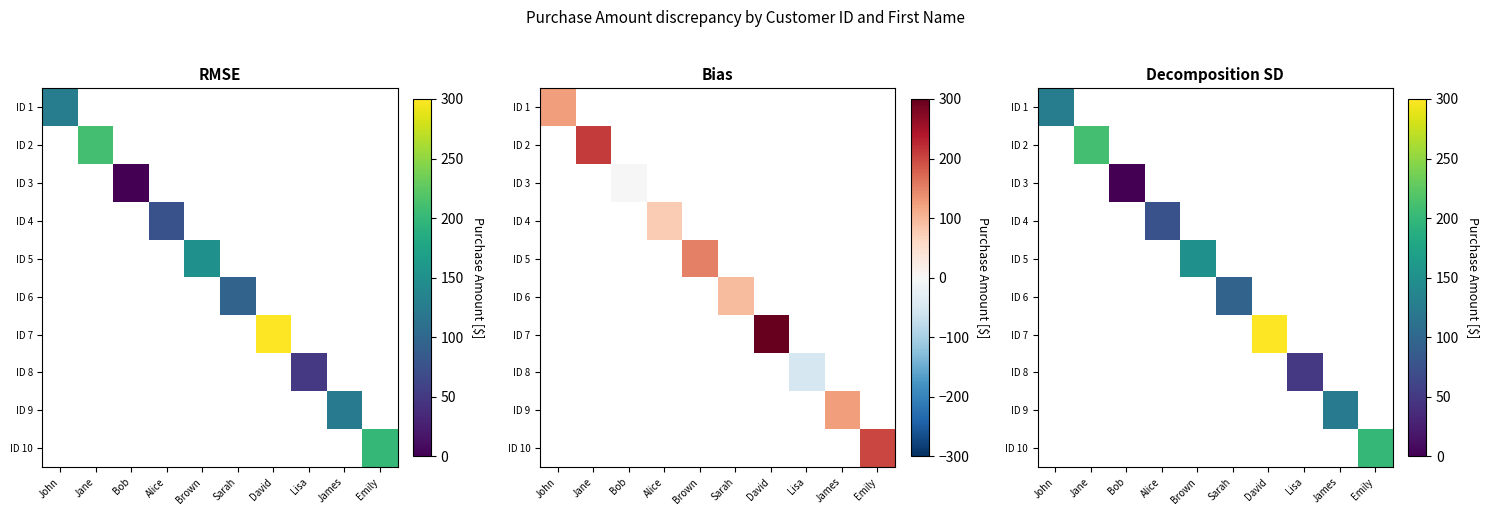

At how many categories does at least one series exceed 205?

2